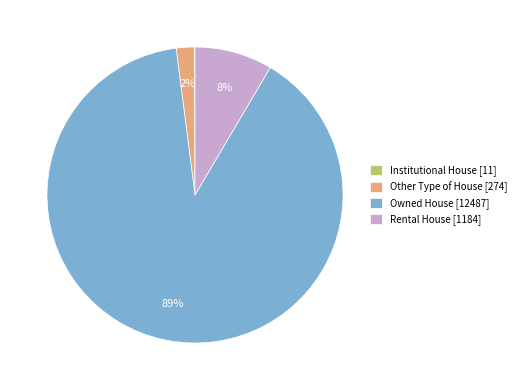

To the nearest percent, what is the combined percentage of Rental House [1184] and Other Type of House [274]?

10%